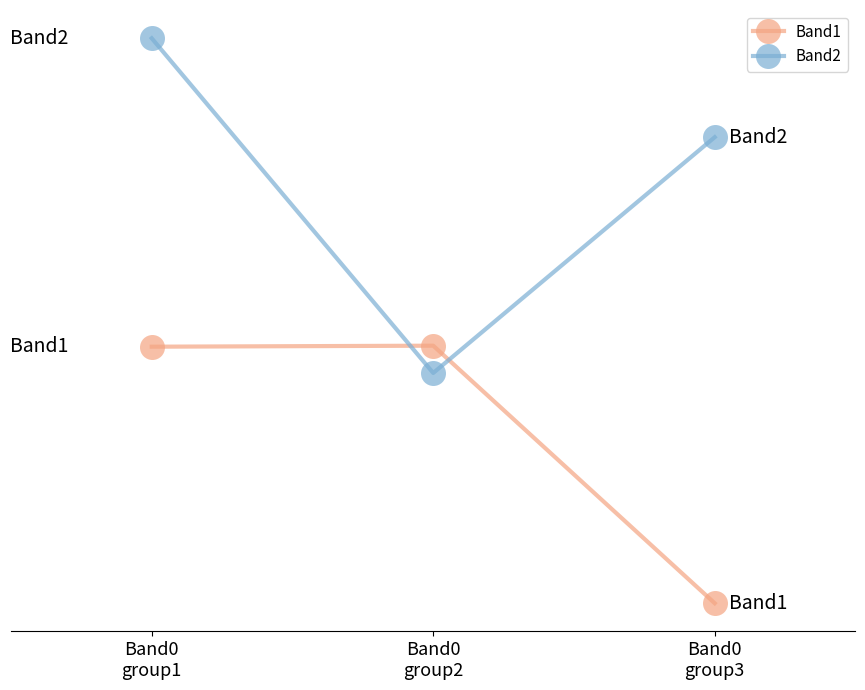

What are all the series names shown in the legend?

Band1, Band2